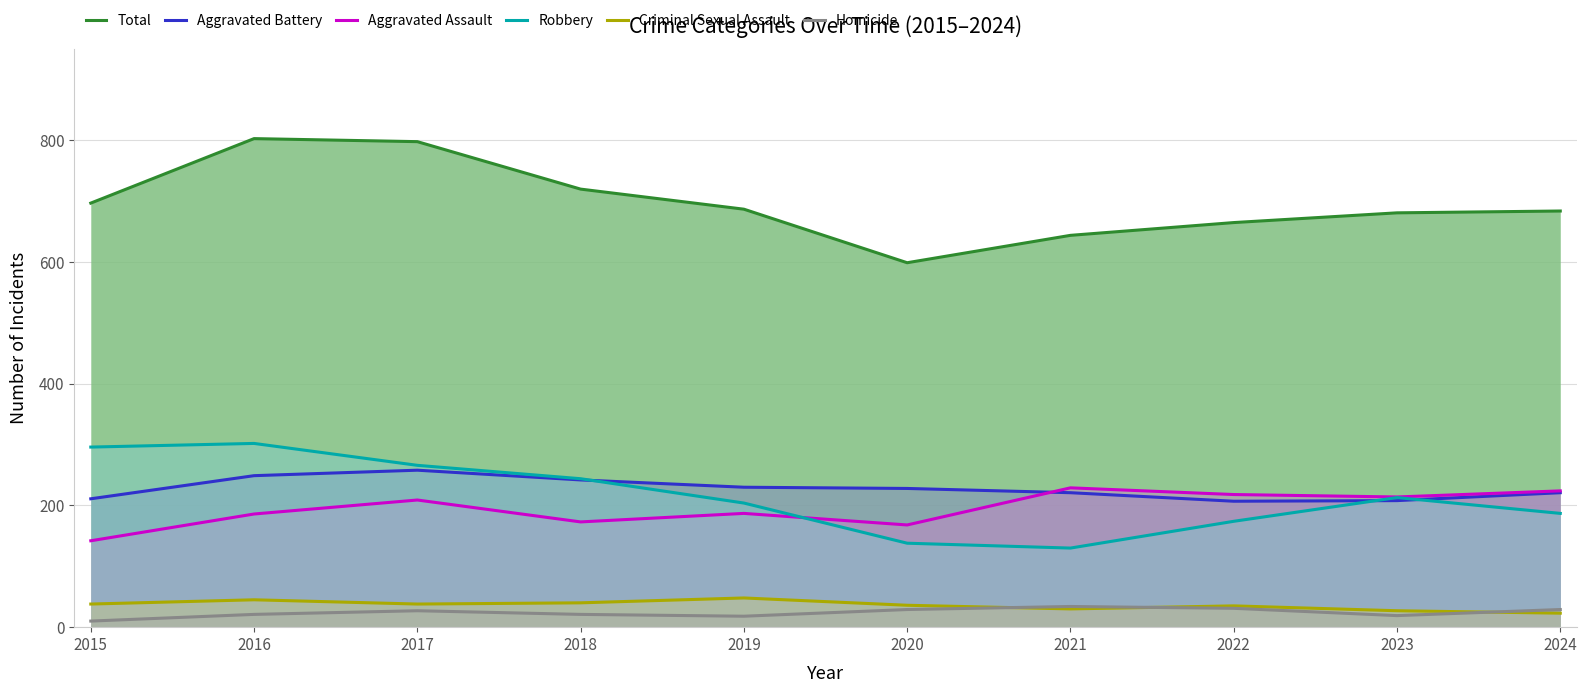

What is the approximate value of Aggravated Assault at 2021, to the nearest 5?

230